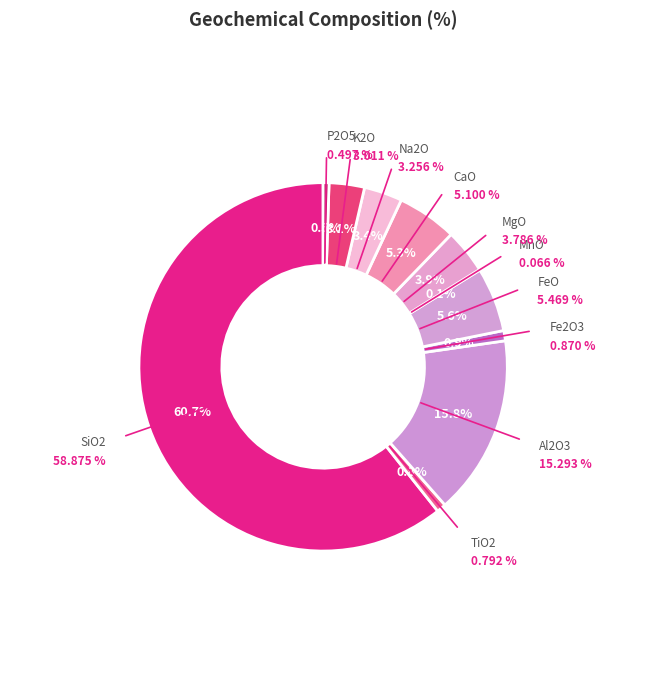

Which has a higher value, K2O or Al2O3?

Al2O3